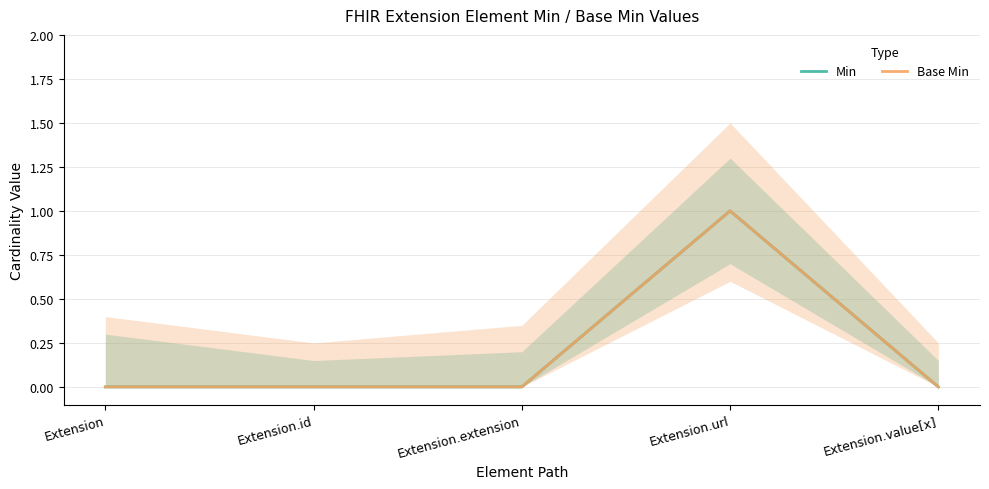

What is the sum of all Min values?

1